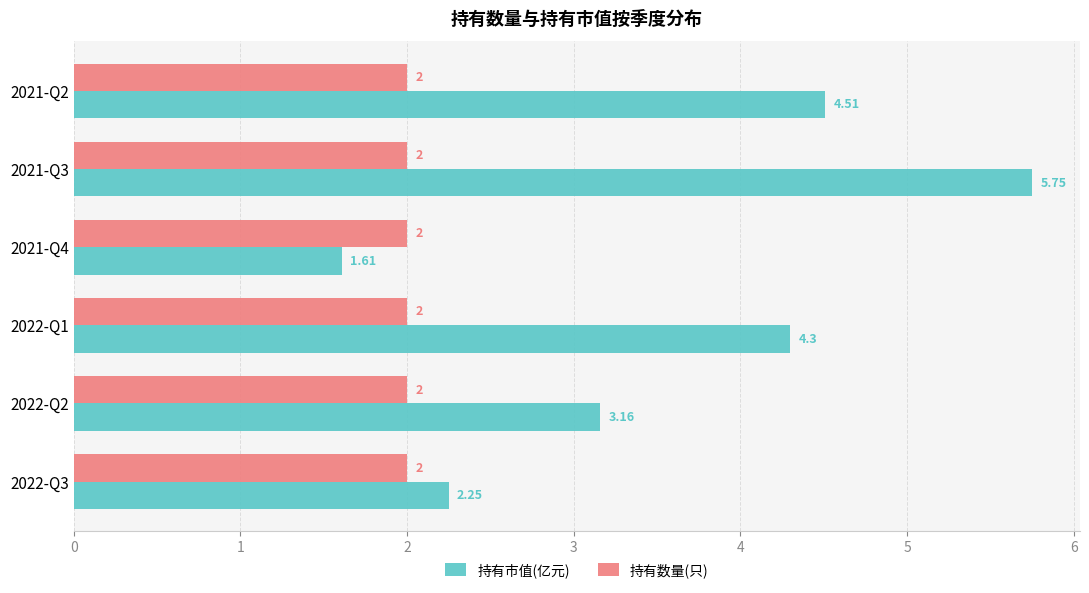

Is the value of 持有数量(只) at 2021-Q4 greater than the value of 持有市值(亿元) at 2021-Q4?

Yes